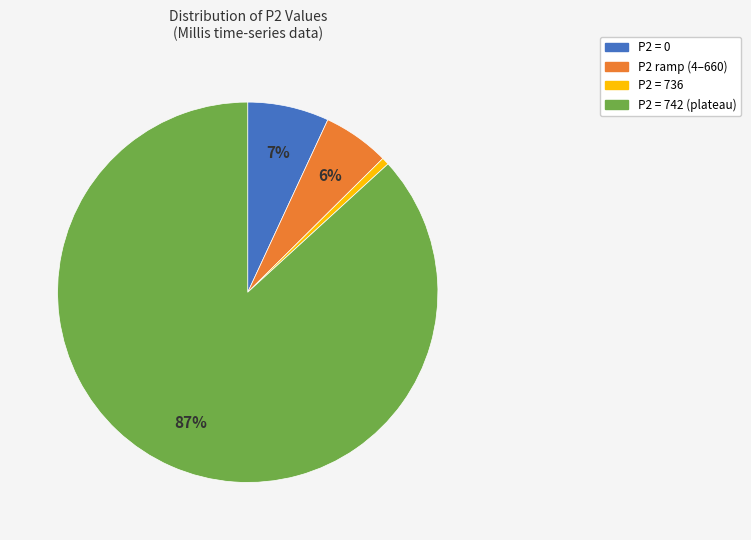

Is there any slice that represents more than half of the pie?

Yes